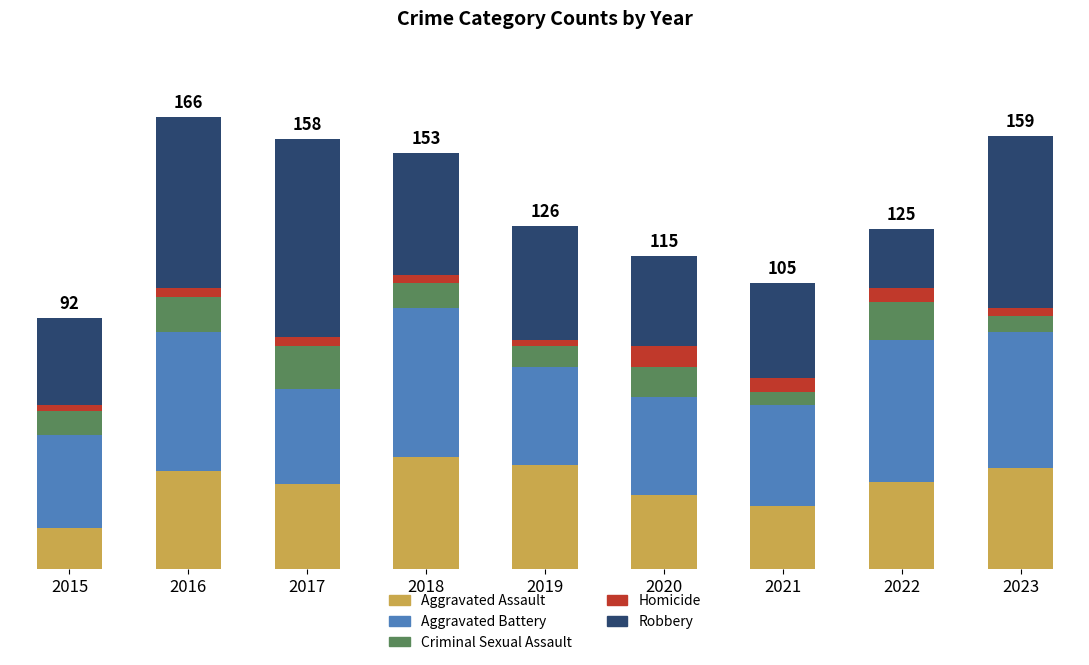

What are all the series names shown in the legend?

Aggravated Assault, Aggravated Battery, Criminal Sexual Assault, Homicide, Robbery